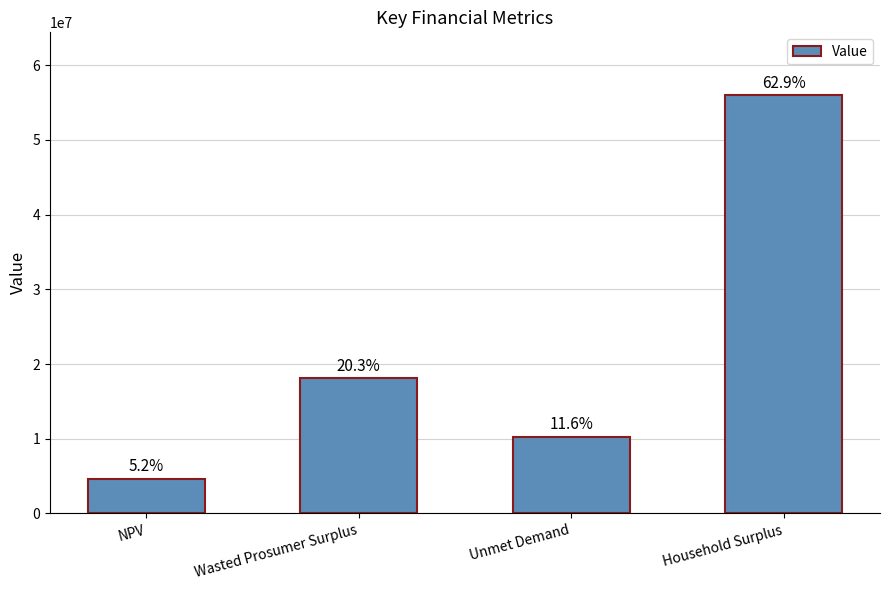

How many bars are there in total?

4